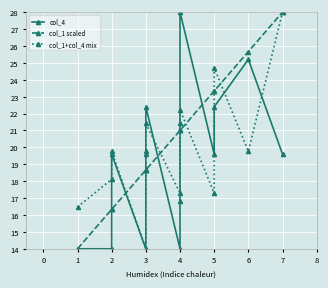

Which has a higher value, 3 or 2?

3